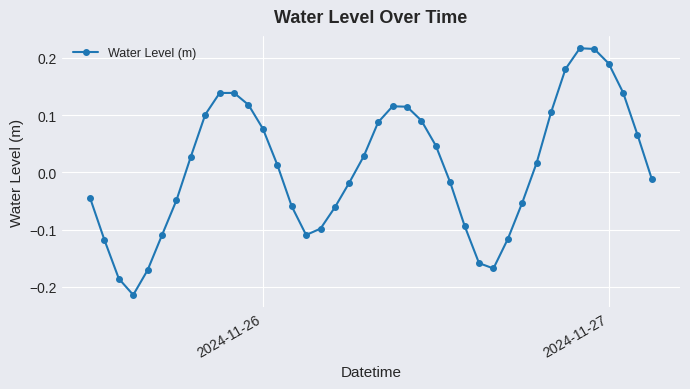

True or false: there are more than 1 points higher than both neighbors.

True